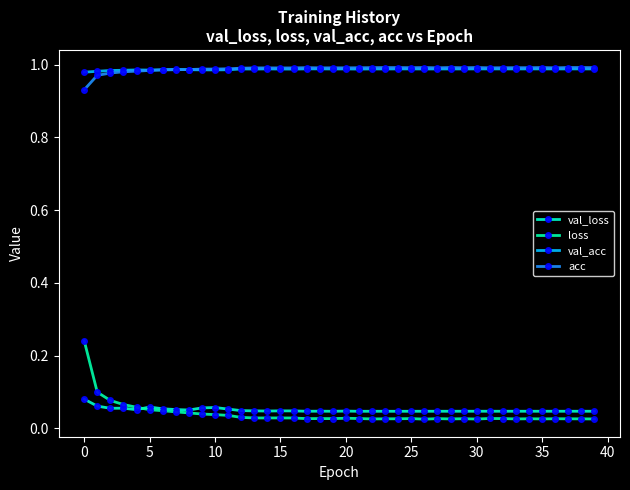

Count the number of data series in this chart.

4